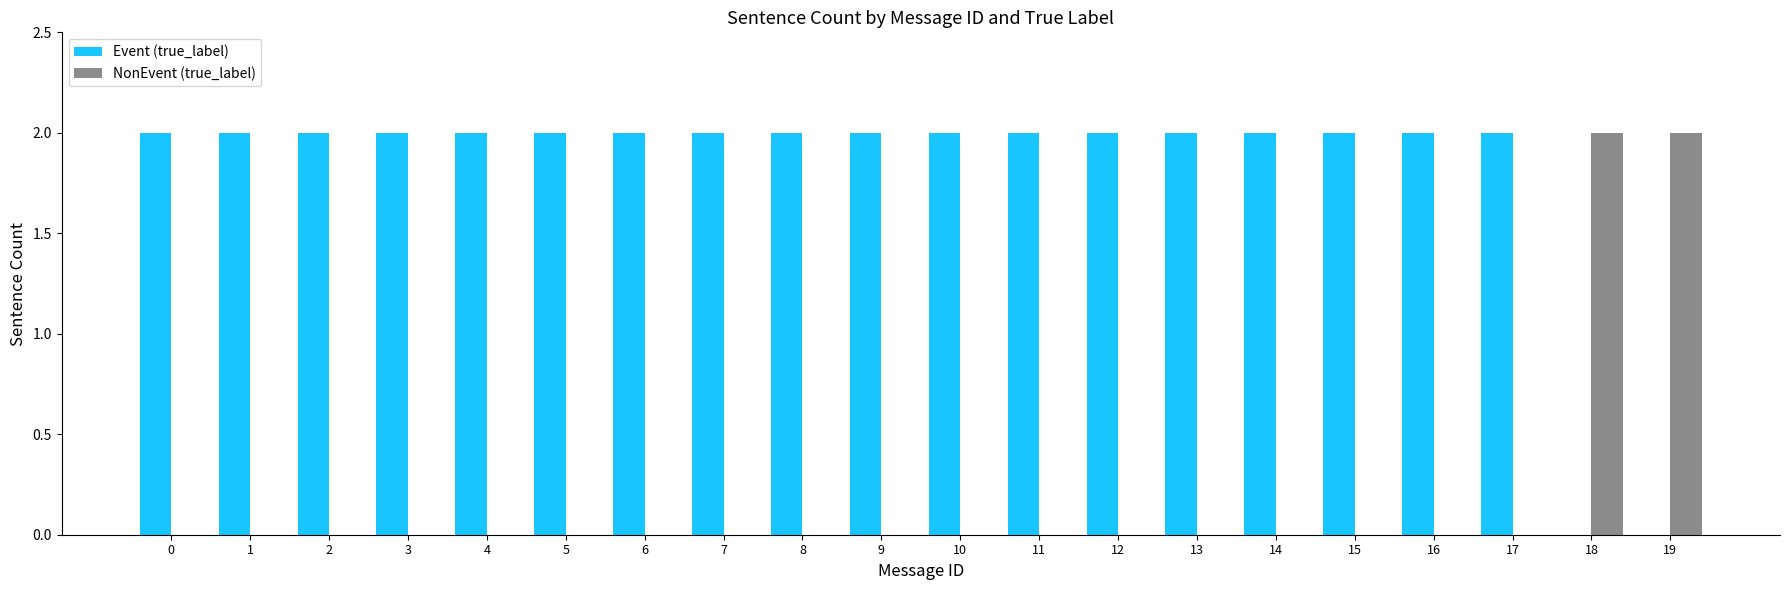

What is the sum of the Event (true_label) values at 8 and 16?

4